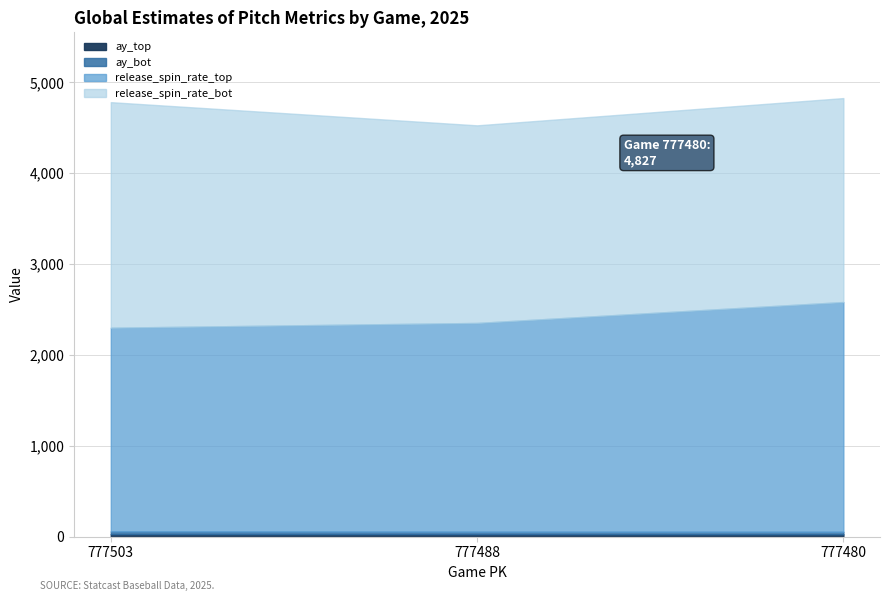

At which label does ay_top reach its minimum?

777480